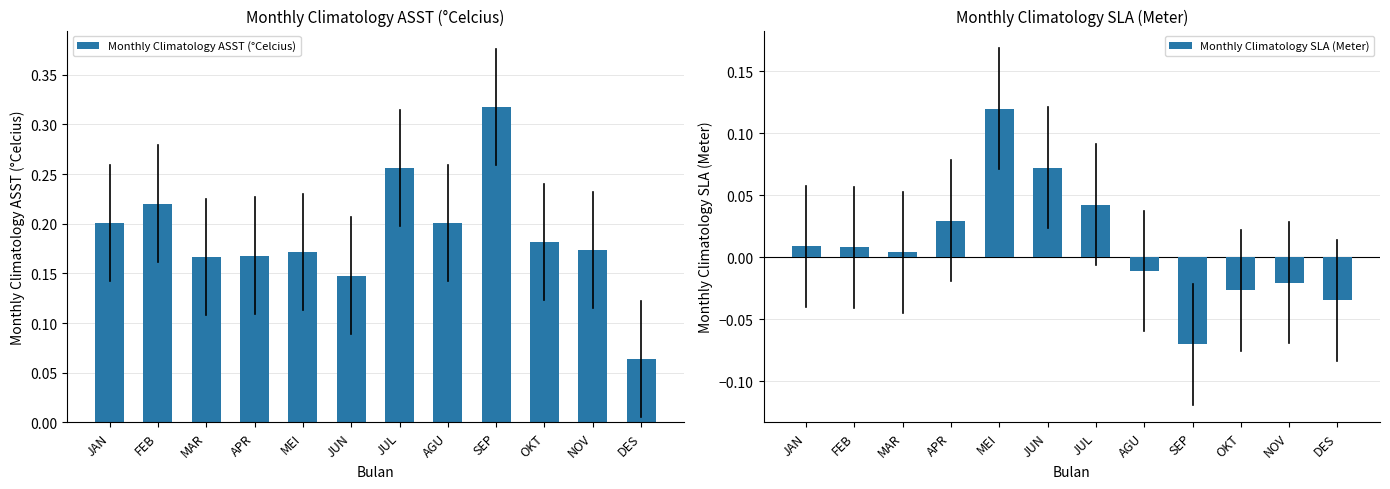

What is the difference between the maximum and minimum values in the Monthly Climatology SLA (Meter) series?

0.2